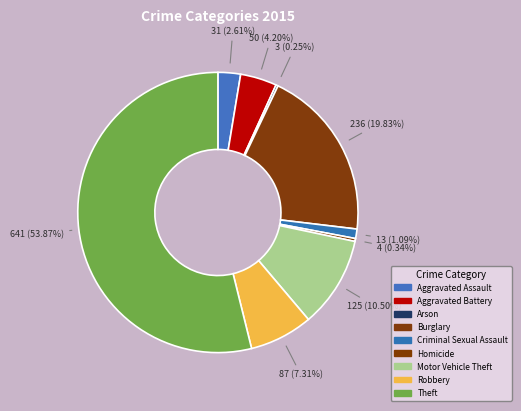

Between Robbery and Burglary, which is larger?

Burglary